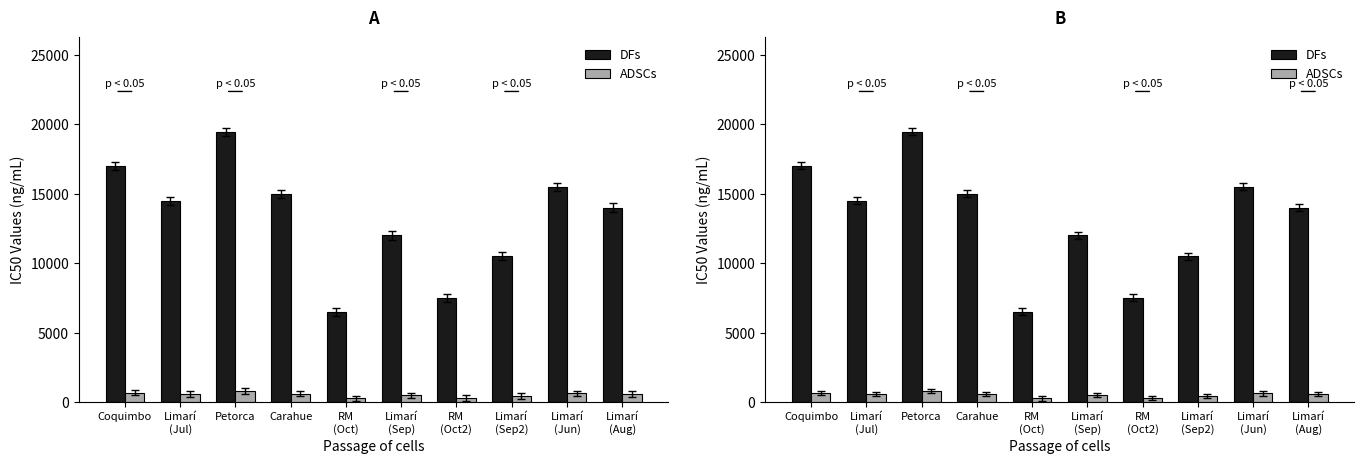

What is the spread (max minus min) of values at Limarí
(Sep)?

11520